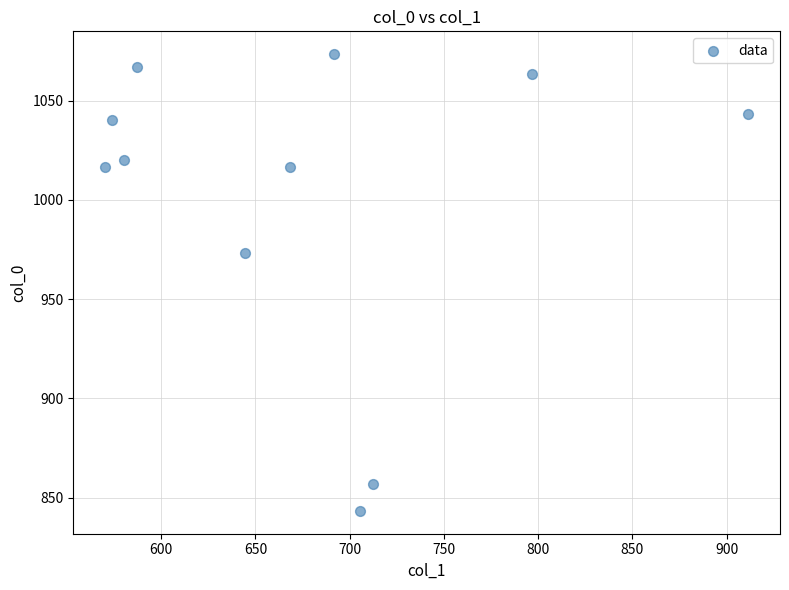

What is the range of X values (max minus min)?

340.9